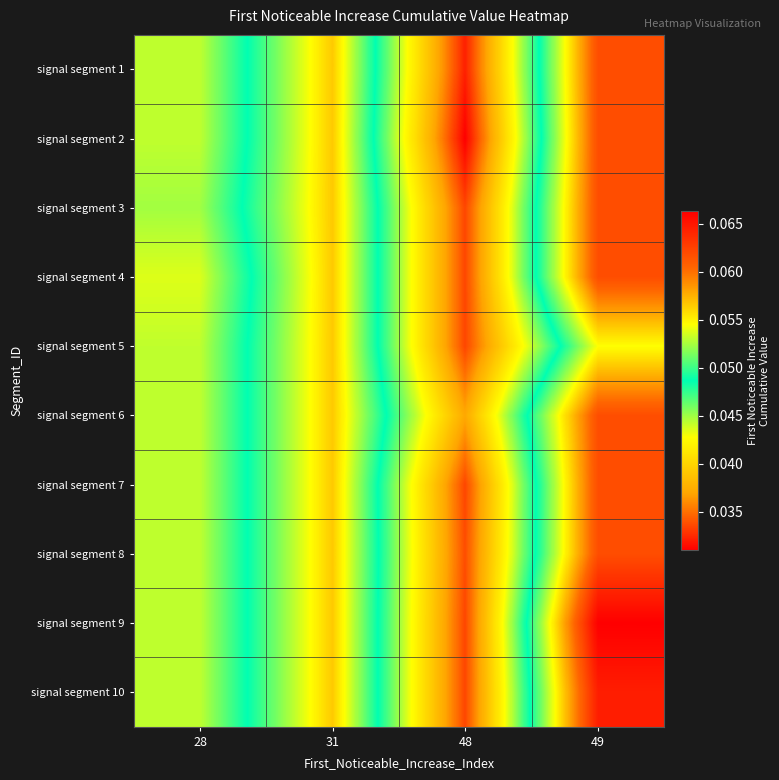

Which category has the lowest value across all series?

48